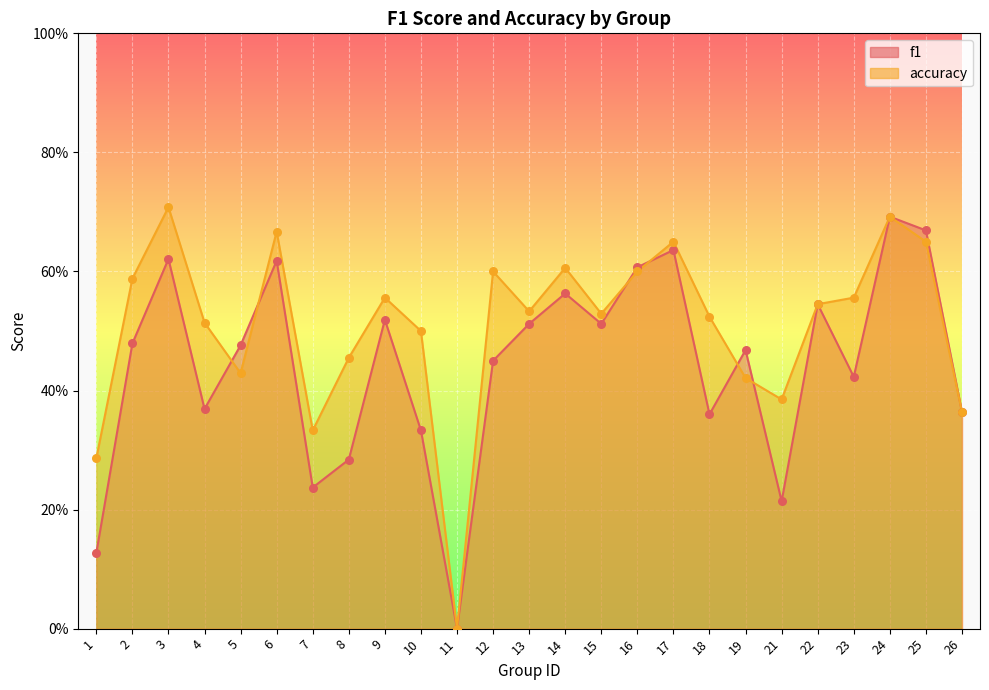

Which series has the largest total across all categories?

accuracy